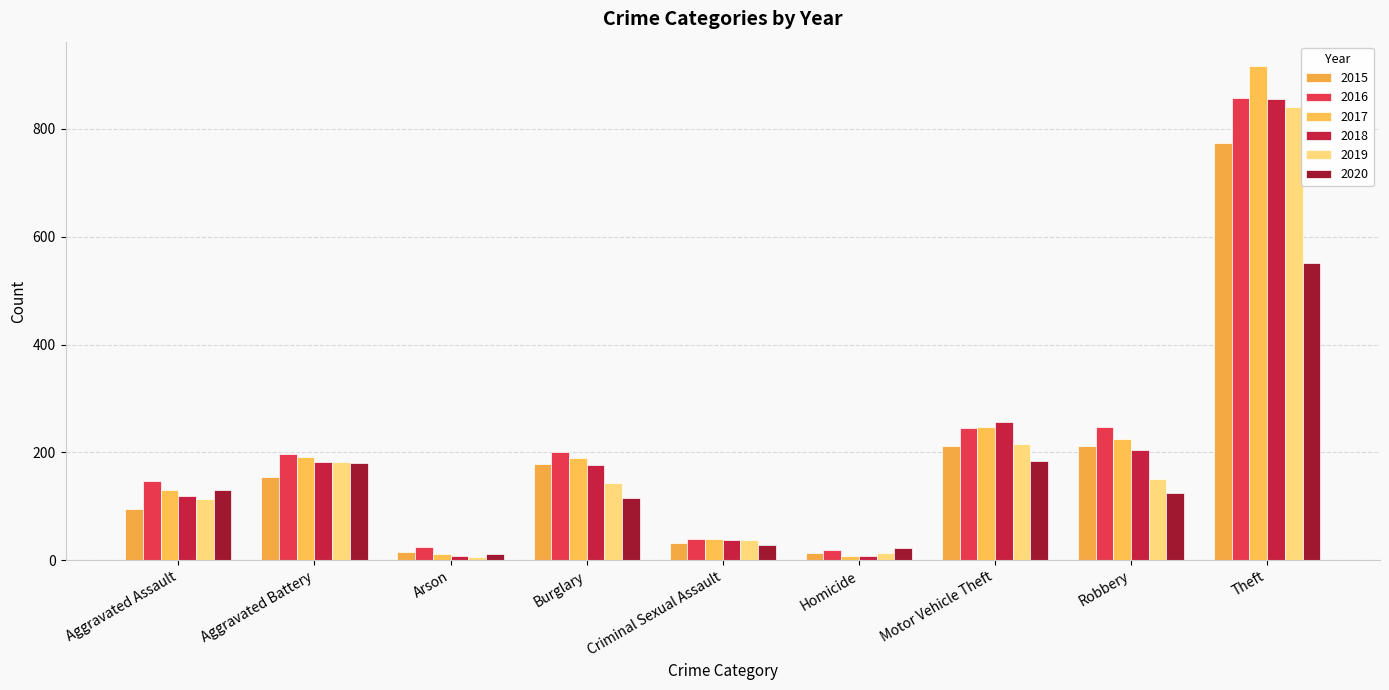

How many bars are there in each group?

6